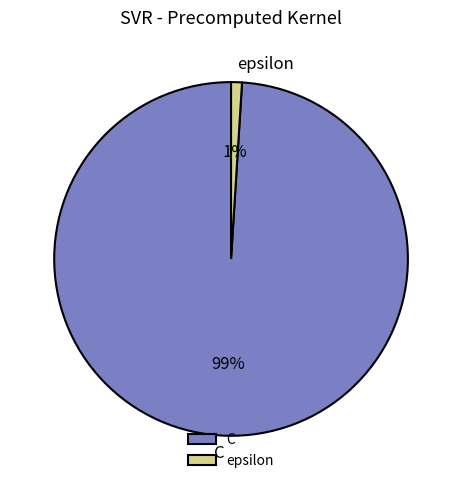

Is there any slice that represents more than half of the pie?

Yes